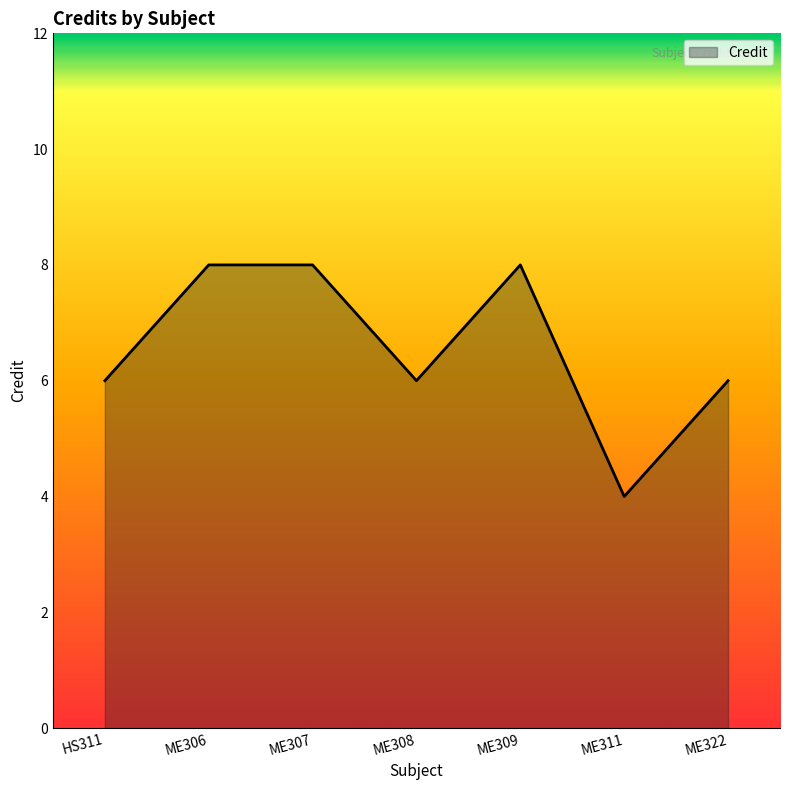

Which category has the lowest value across all series?

ME311